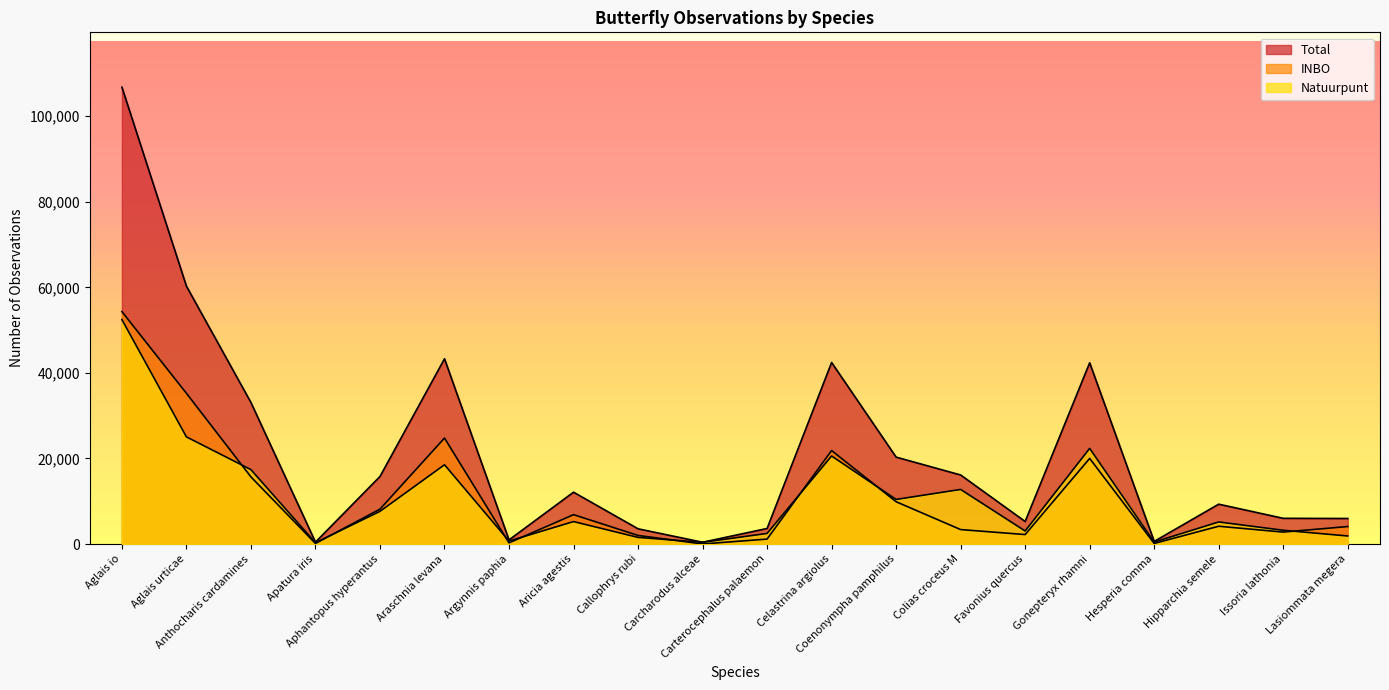

Between Aglais urticae and Carterocephalus palaemon, which series saw the biggest shift?

Total